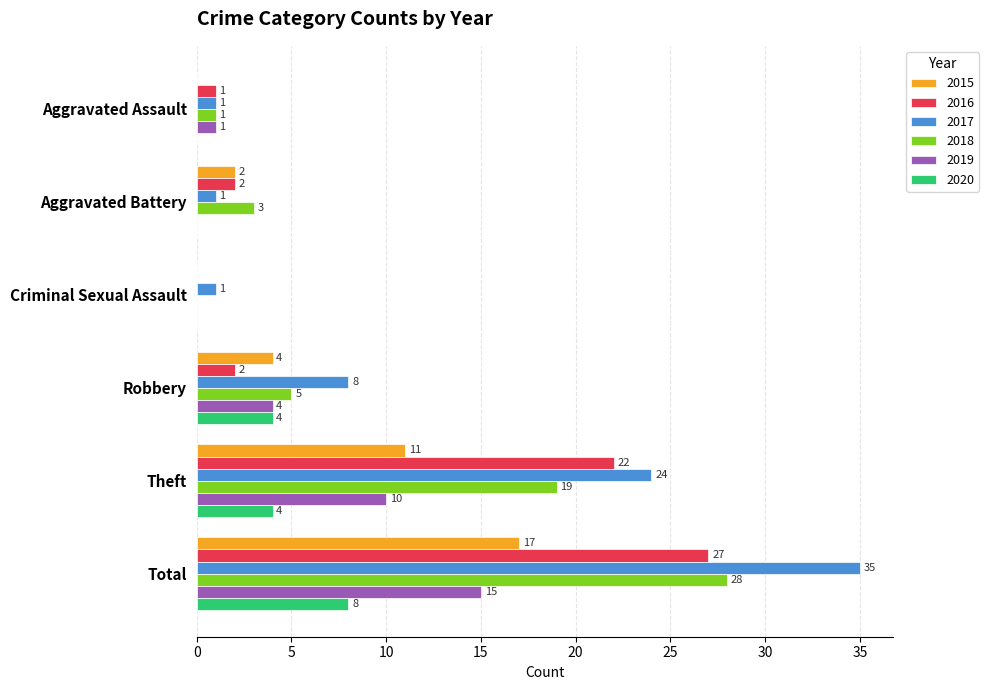

How many values in 2016 are above zero?

5